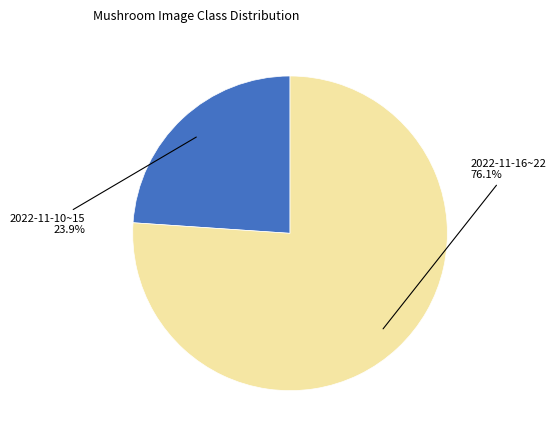

Does any single category account for the majority?

Yes